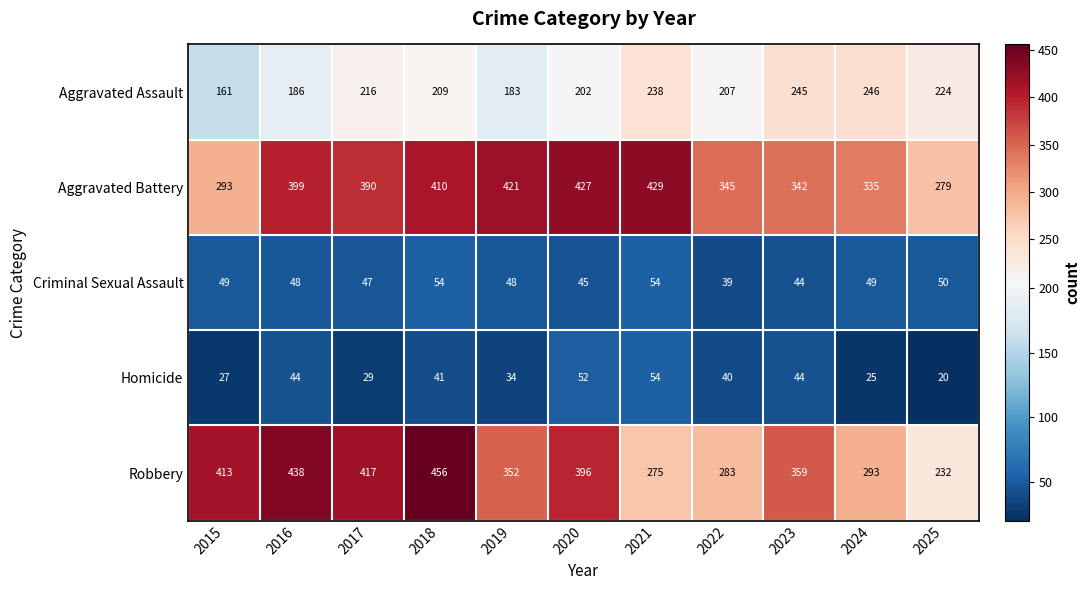

Which series changed the most between 2021 and 2024?

Aggravated Battery